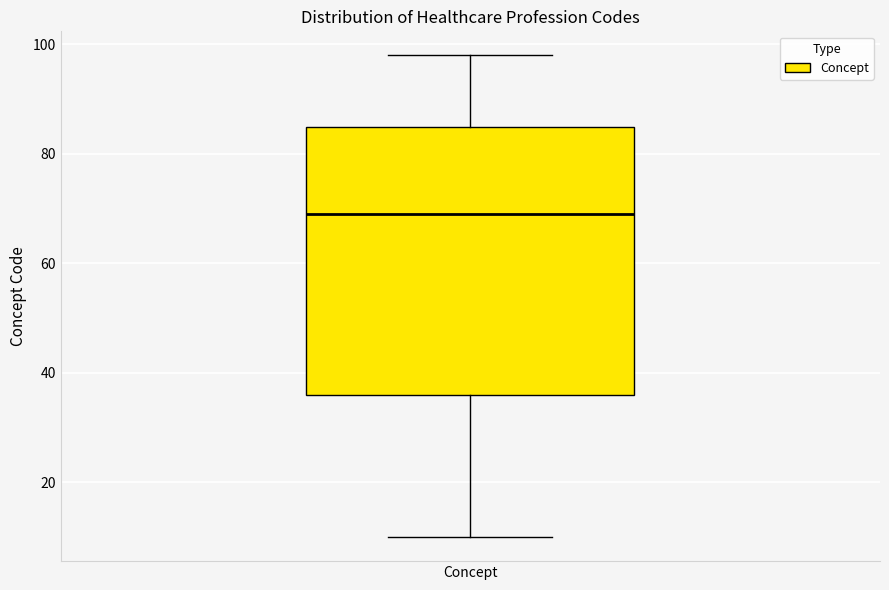

Read this box plot against the y-axis: the position of the median line, the range covered by the box, and the ends of both whiskers. The values are not printed on the chart, so give them approximately, as read against the axis.

median 70, box 36 to 86, whiskers 10 to 98